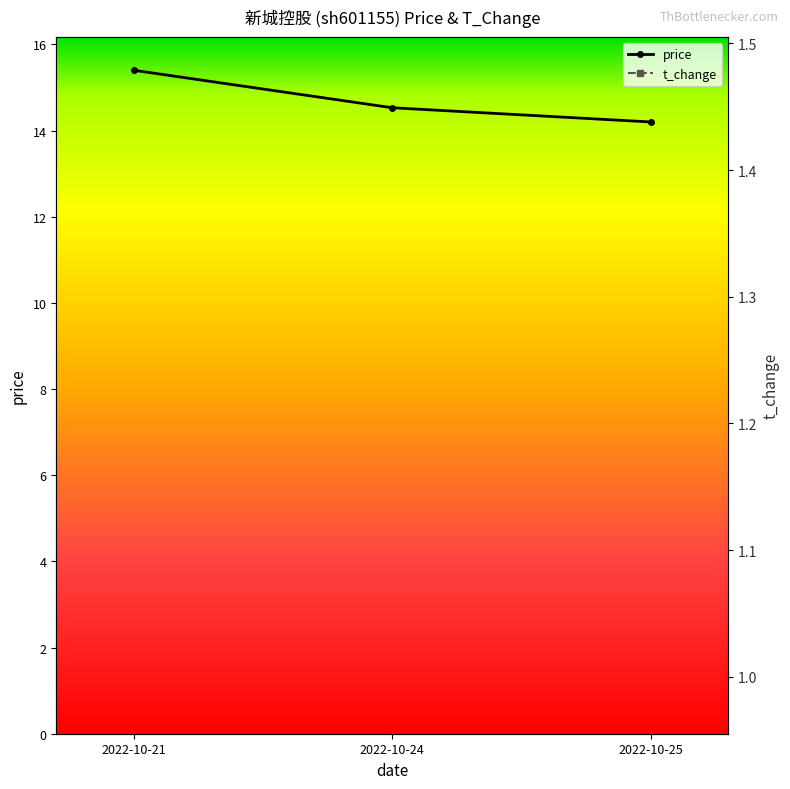

List the labels in order of price value, smallest first.

2022-10-25, 2022-10-24, 2022-10-21